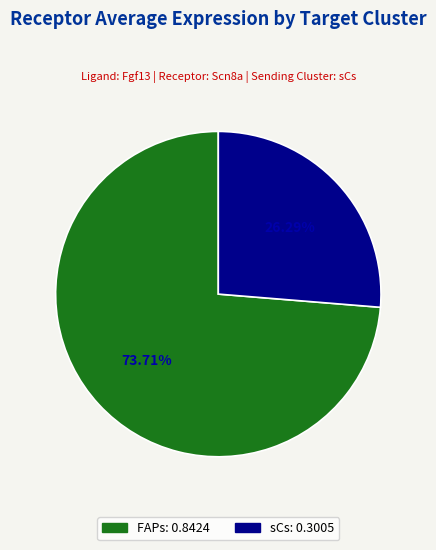

Which slice is the largest?

FAPs